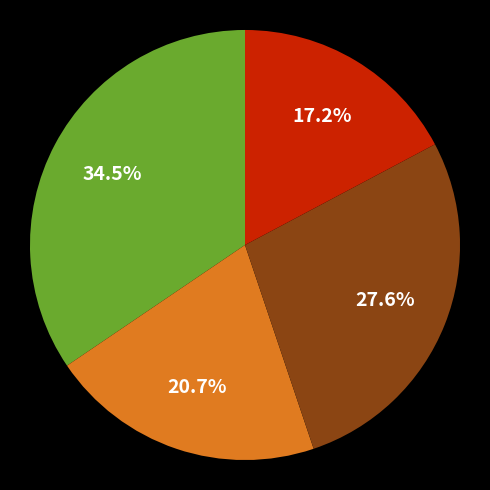

Is there a majority slice in this chart?

No